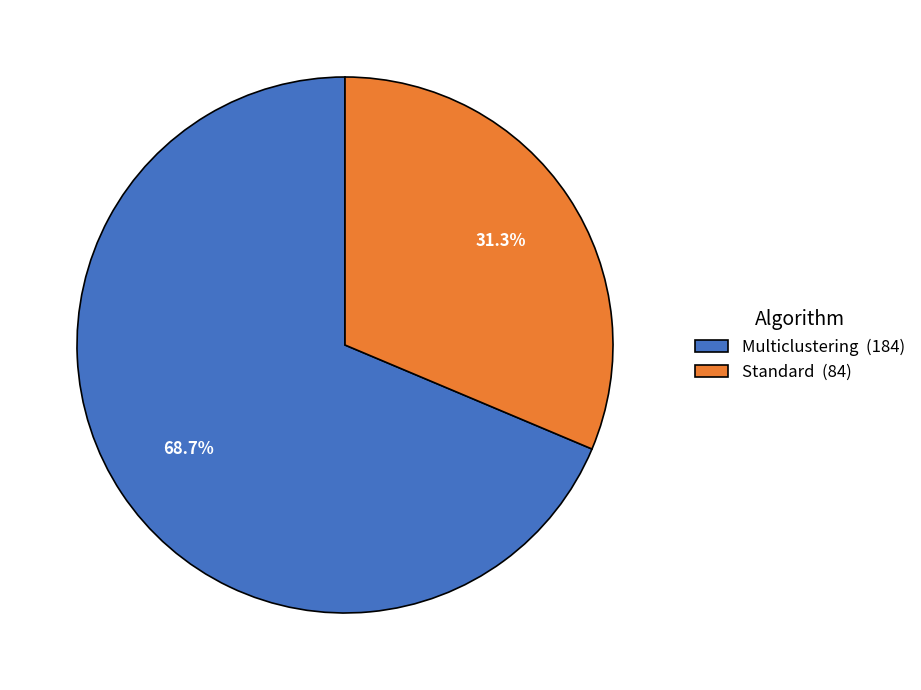

To the nearest percent, what portion does Standard represent?

31%